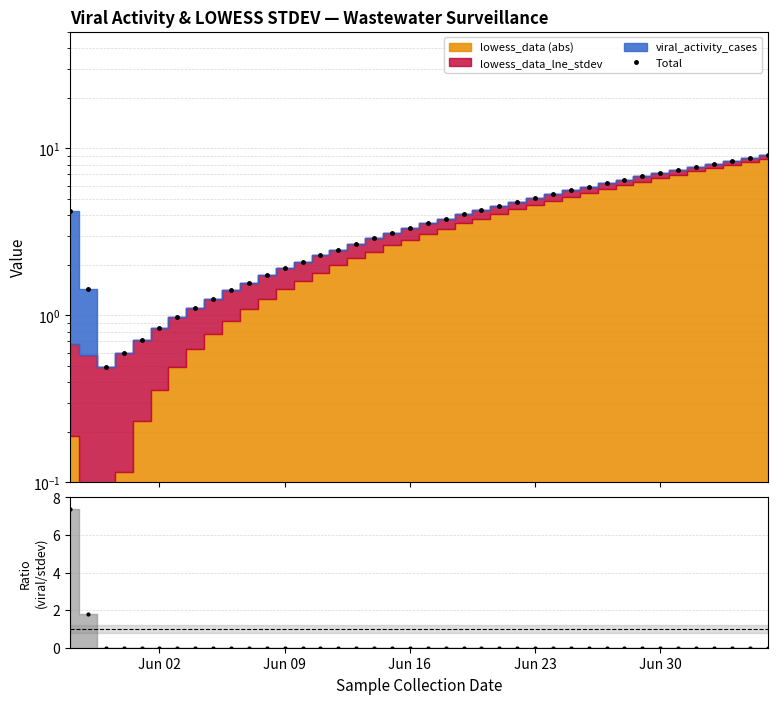

What is the sum of all values?

160.5